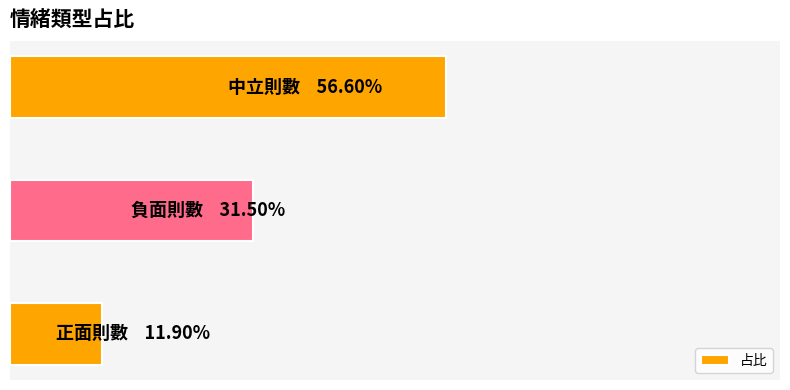

Count the values in the range 0 to 1.

3